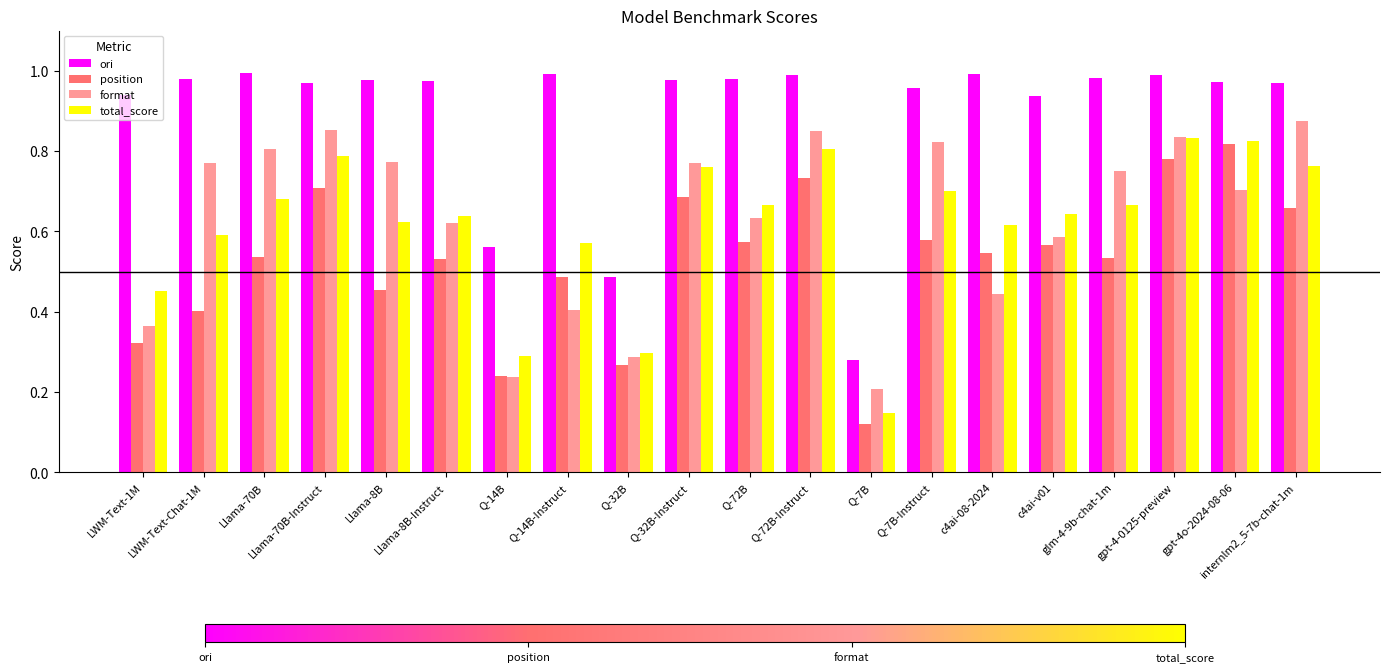

Which series changed the most between Llama-70B-Instruct and glm-4-9b-chat-1m?

position